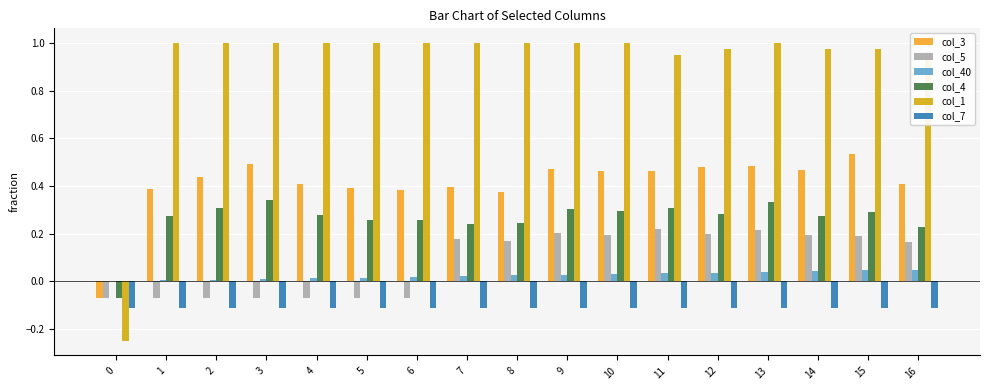

Is the value of col_4 at 16 greater than the value of col_1 at 13?

No